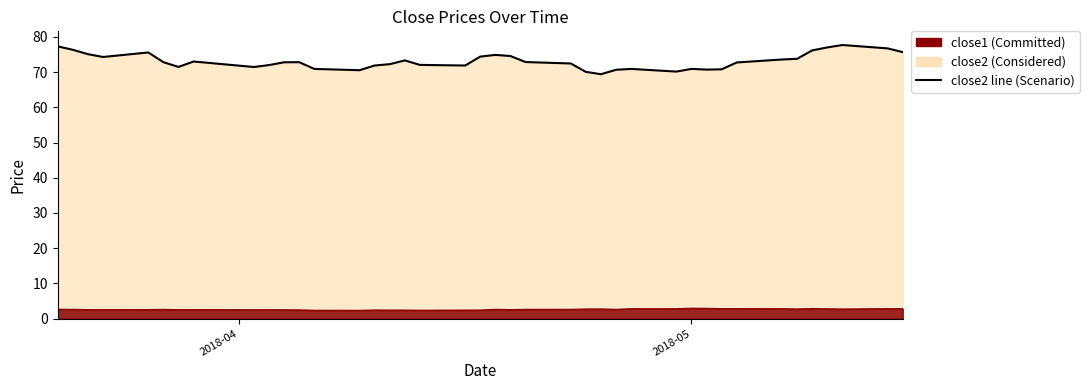

True or false: close2 line and close1 line cross at least once.

False